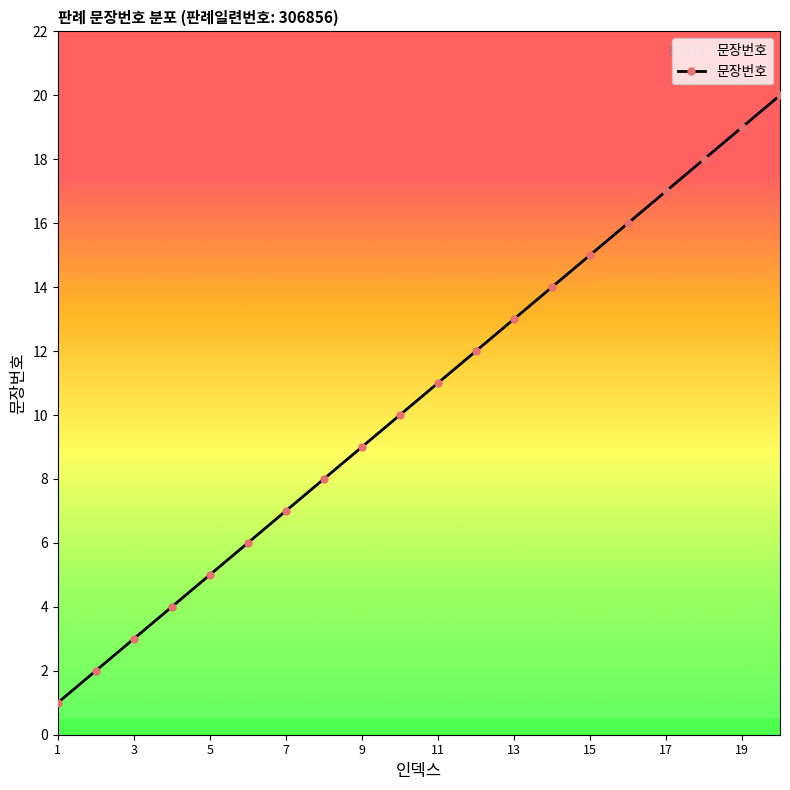

What is the maximum value shown in the chart?

20